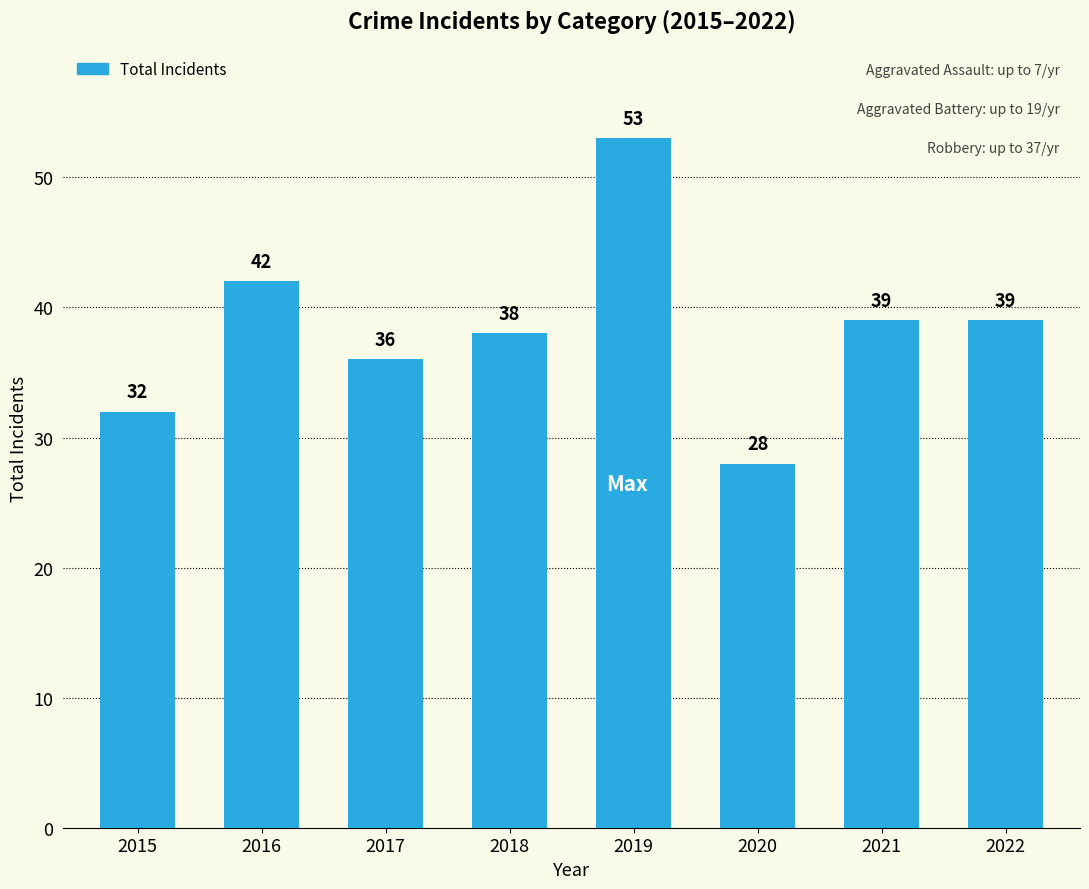

What is the value of the 3rd bar from the left?

36